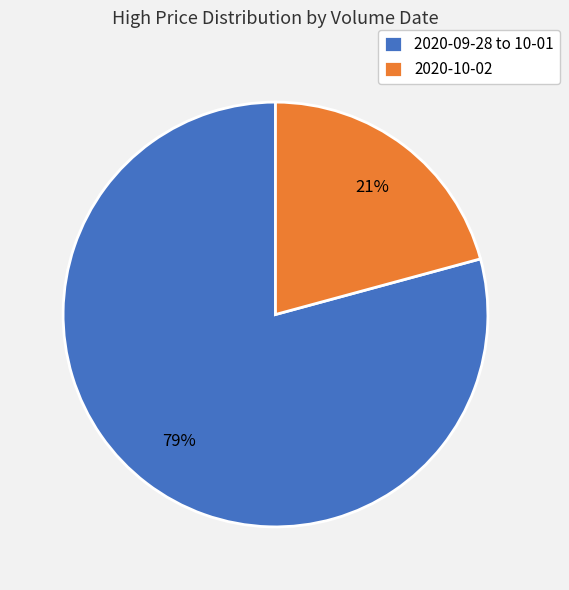

What percentage is the 2020-09-28 to 10-01 slice, to the nearest percent?

79%